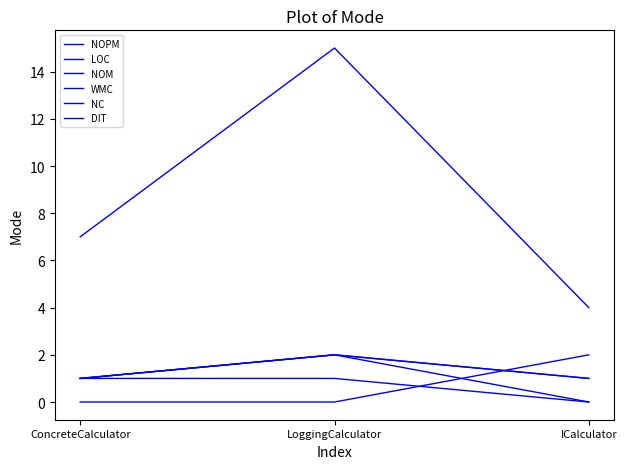

Does the chart display data point markers on the line(s)?

No